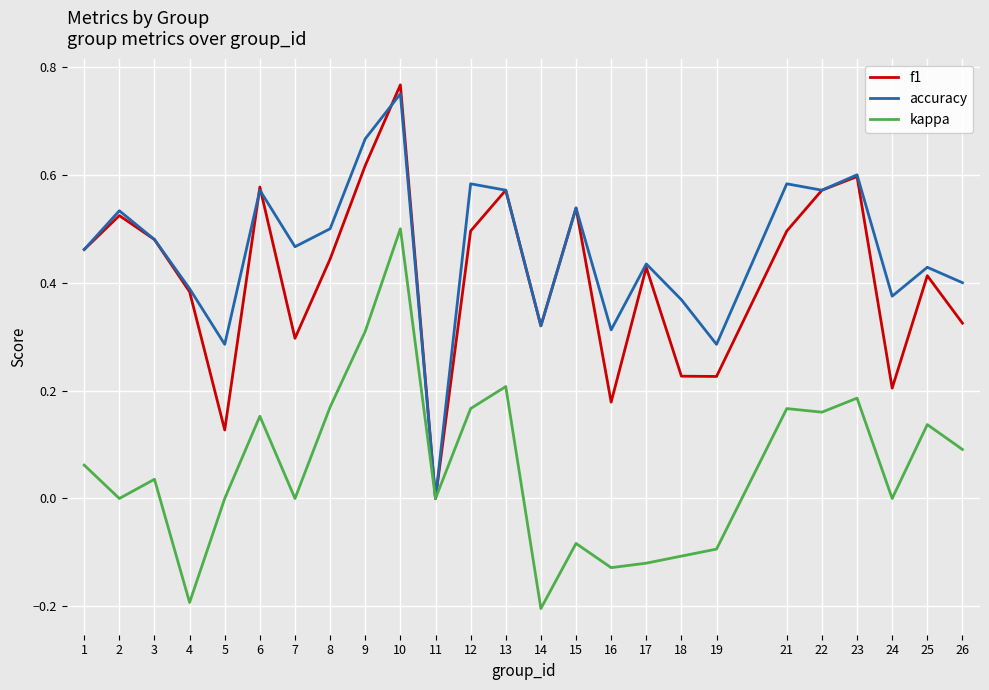

At 5, list the series in order from largest to smallest.

accuracy, f1, kappa